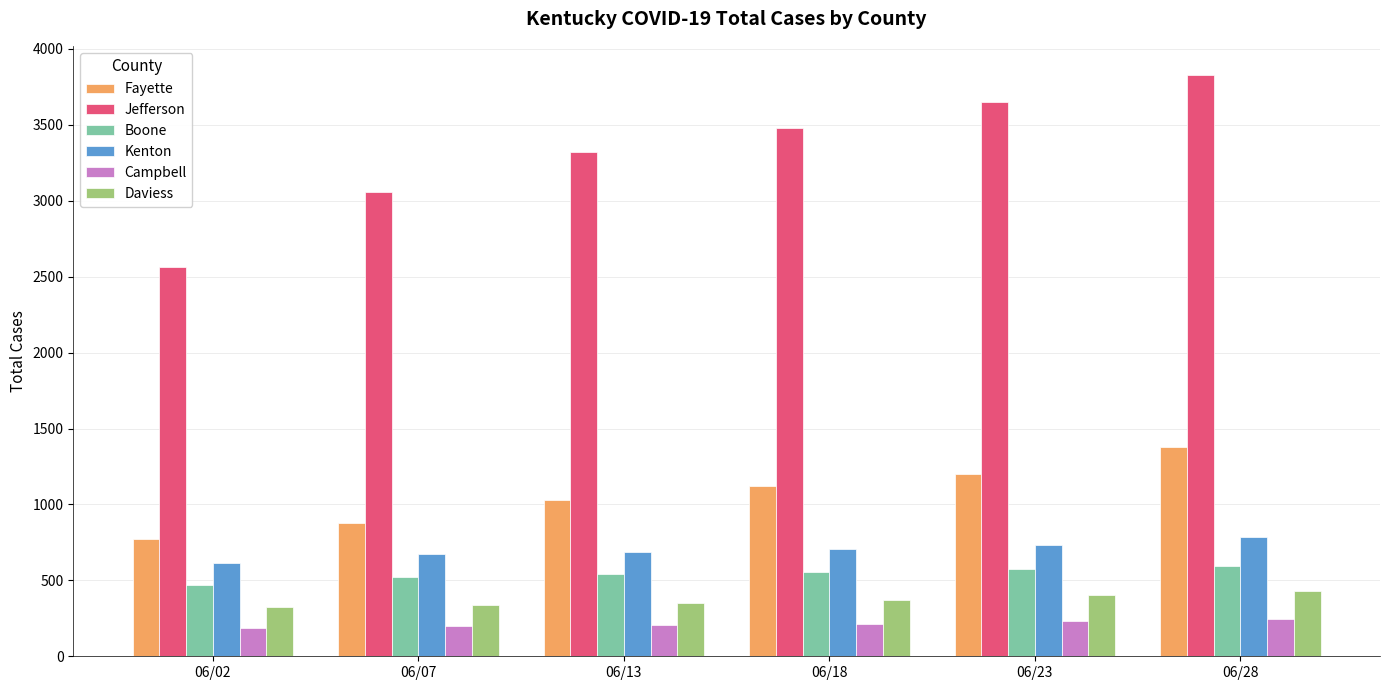

List the series in order of their peak value, lowest first.

Campbell, Daviess, Boone, Kenton, Fayette, Jefferson